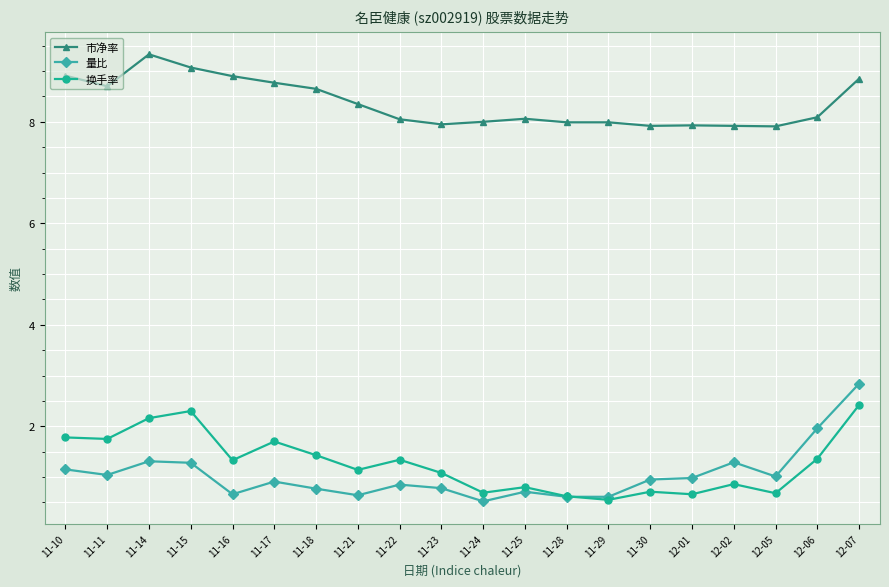

The 市净率 series shows 9.3 at 11-14. True or false?

True